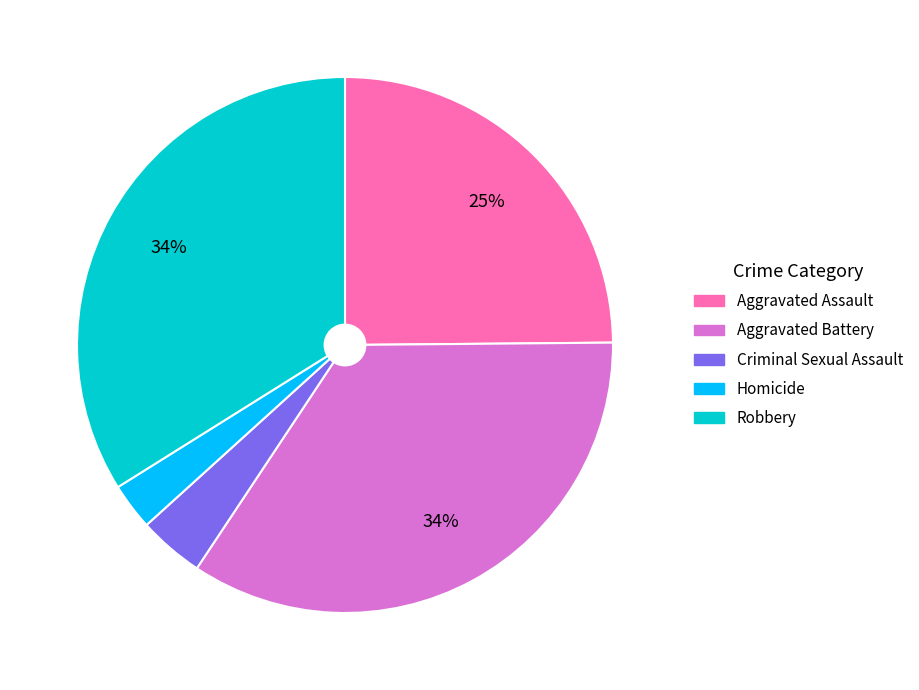

True or false: Aggravated Battery accounts for 46% of the total.

False